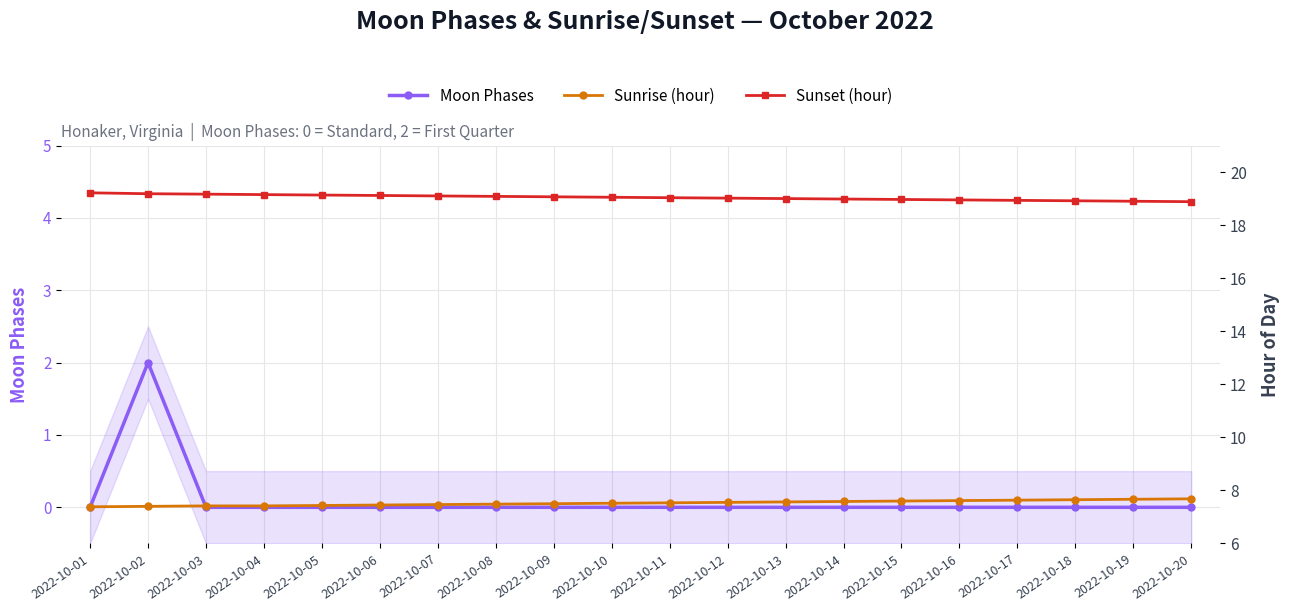

Where is Sunrise (hour) nearest to the value 7?

2022-10-01